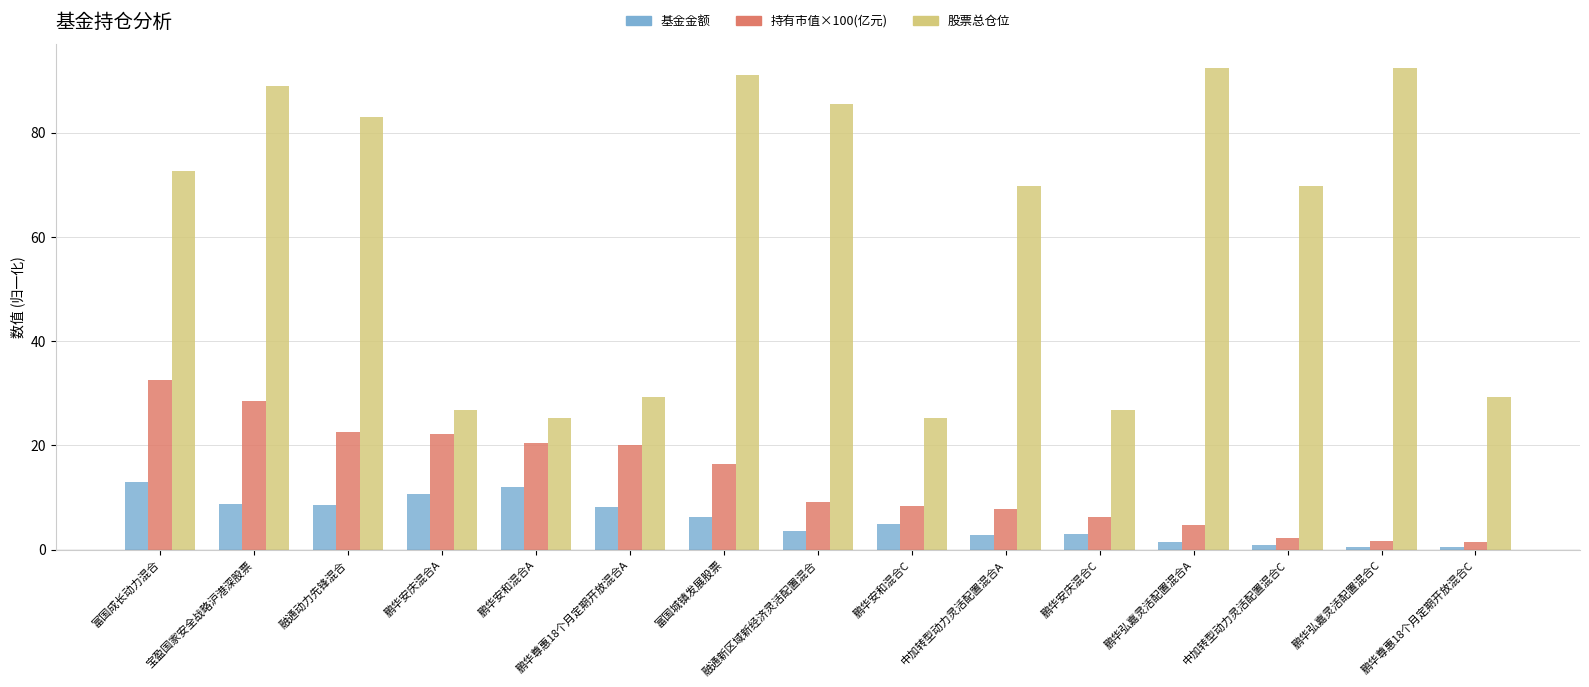

What is the spread (max minus min) of values at 鹏华安庆混合C?

23.8